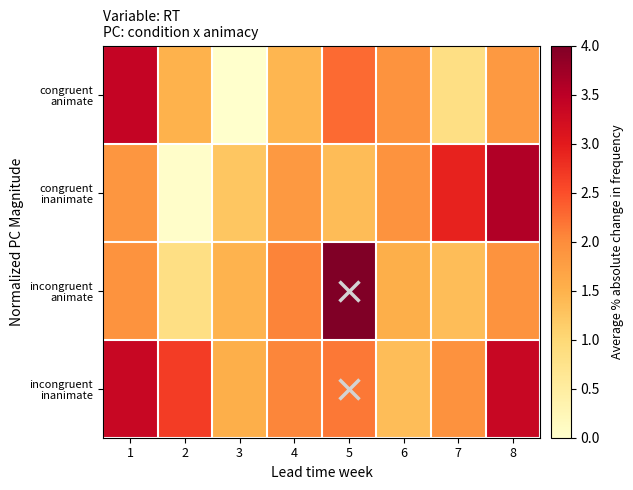

Between 6 and 1, which is larger?

1